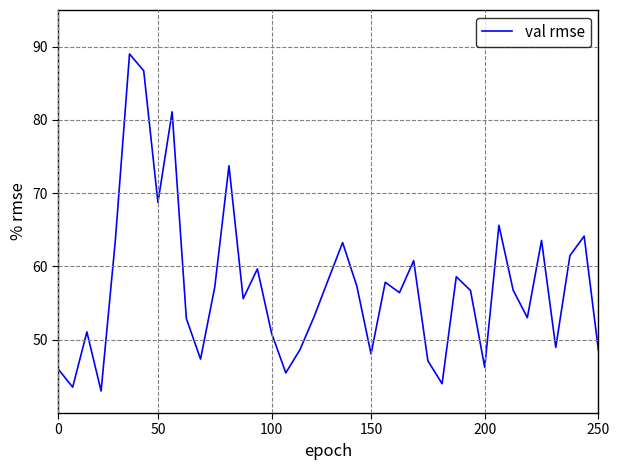

True or false: the data has more than 2 interior local peaks.

True